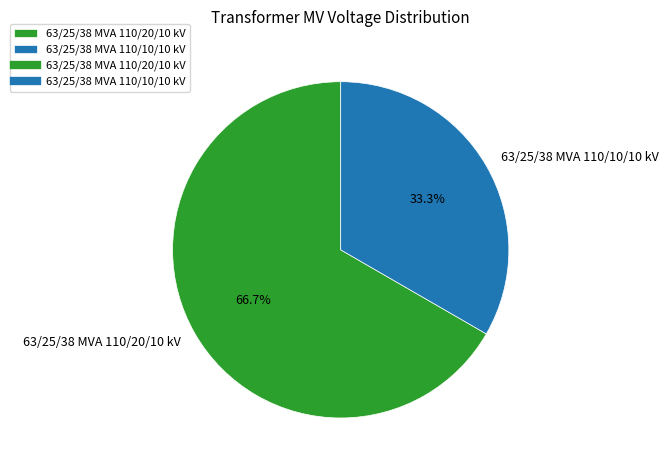

What is the ratio of the value at 63/25/38 MVA 110/10/10 kV to the value at 63/25/38 MVA 110/20/10 kV?

0.5